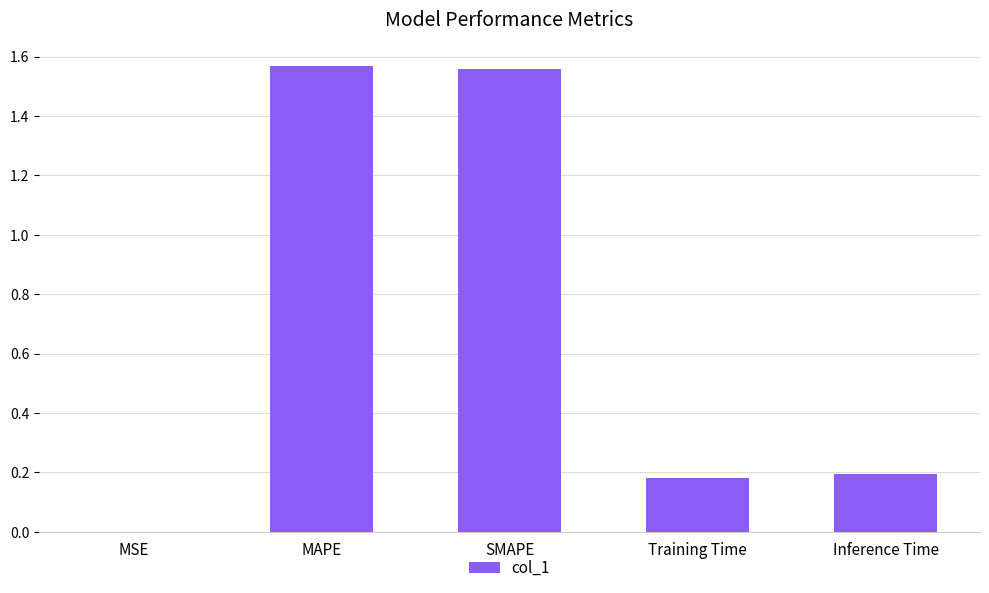

What is the sum of all values?

3.5